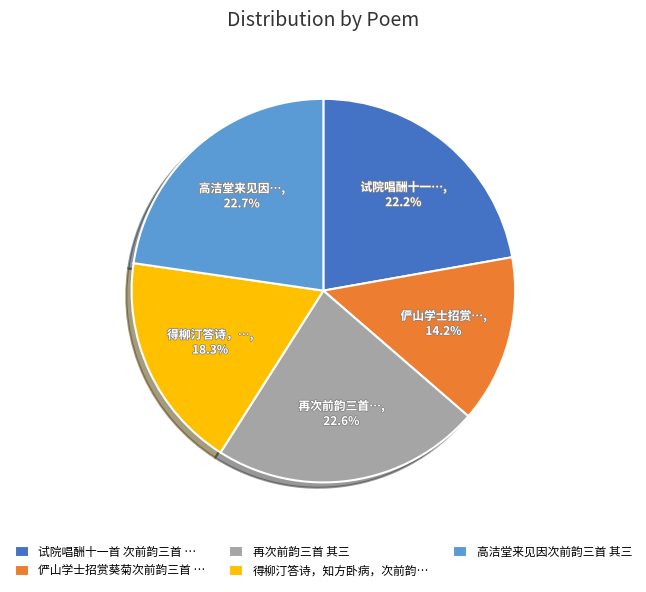

Approximately how many times larger is the value at 试院唱酬十一首 次前韵三首 … compared to 得柳汀答诗，知方卧病，次前韵…?

1.2